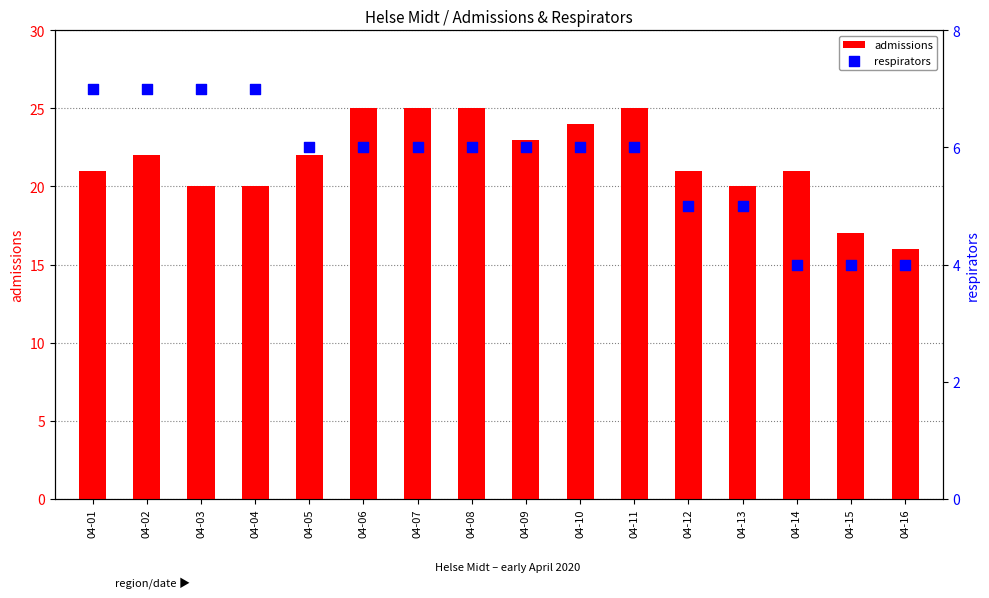

At which category is the sum across all series the highest?

04-06